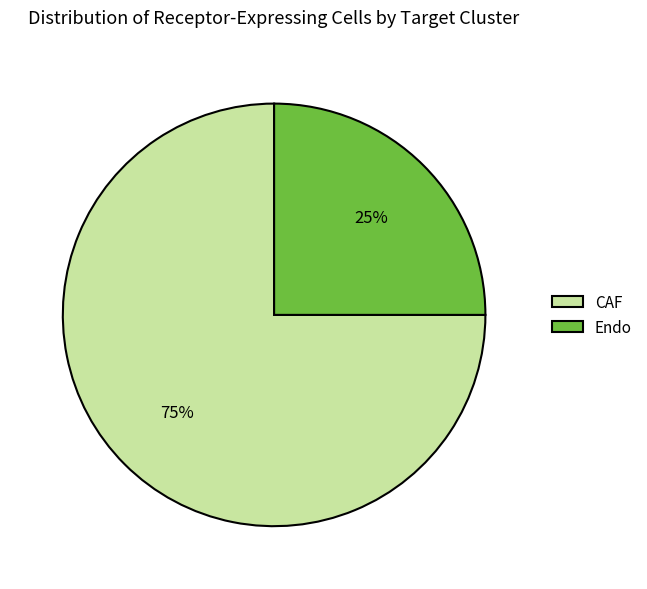

What is the majority slice?

CAF